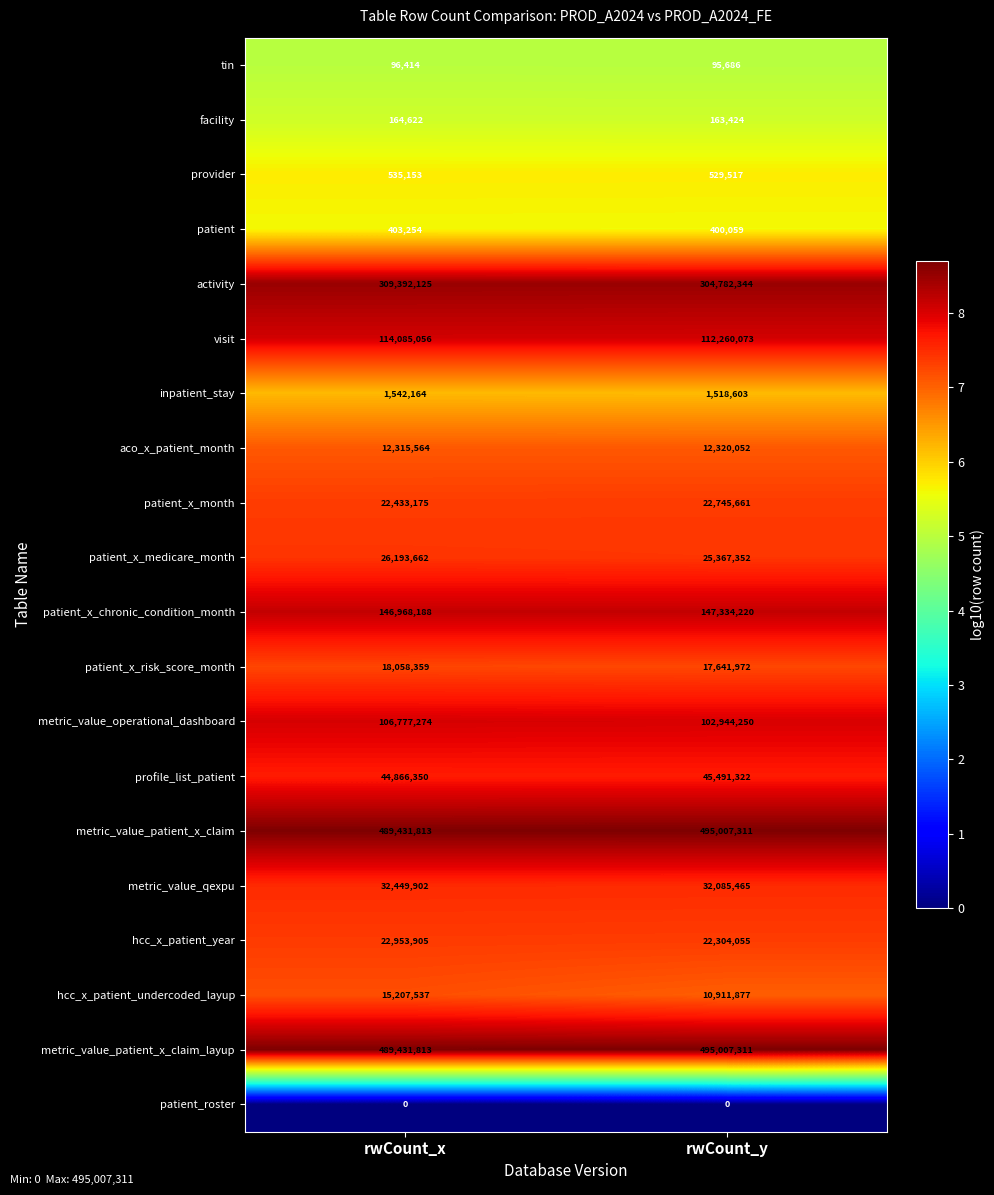

Read the metric_value_patient_x_claim value at rwCount_x.

489431813